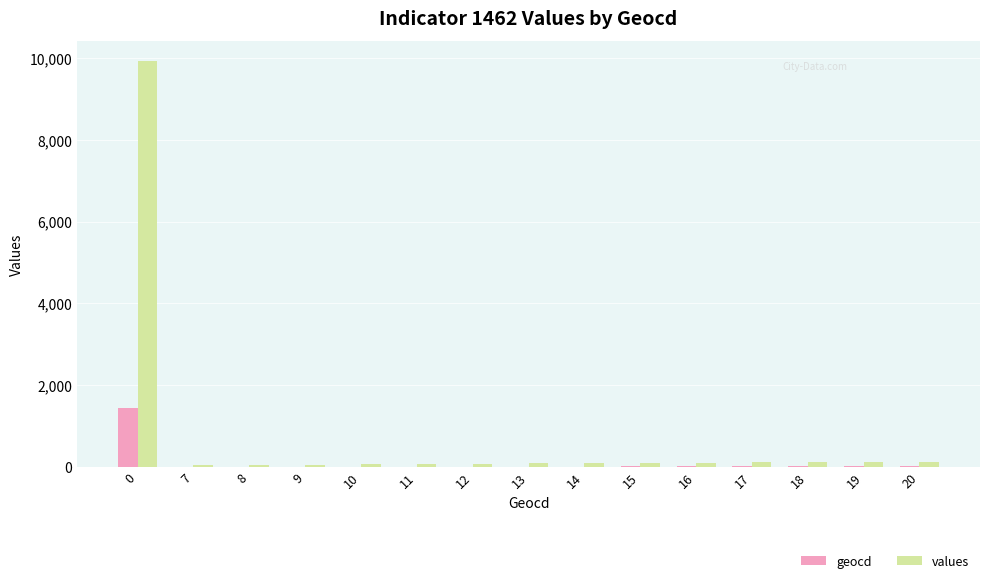

What is the highest value of the geocd series?

1450